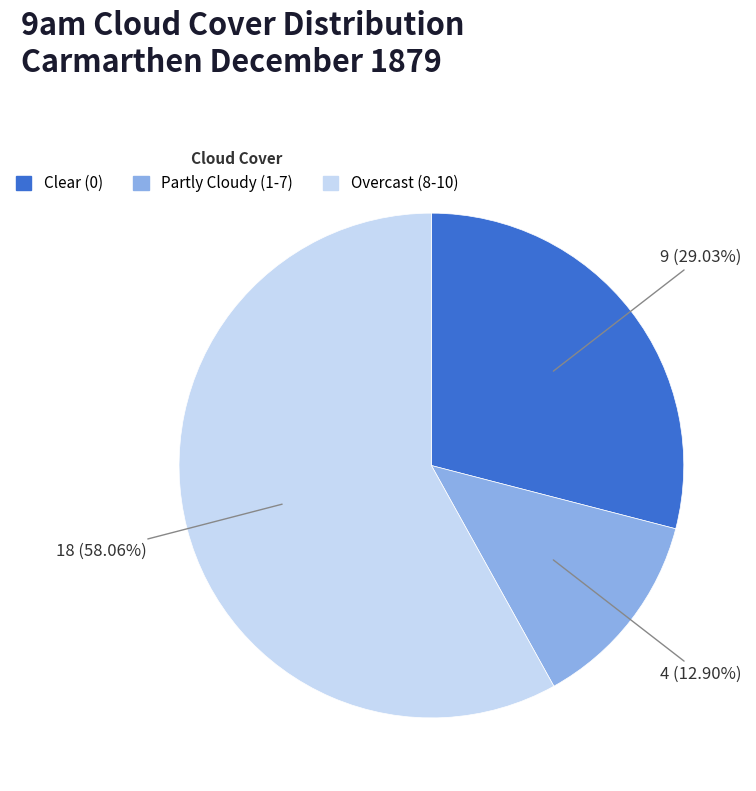

To the nearest percent, what is the difference between the largest and smallest slice percentages?

45%